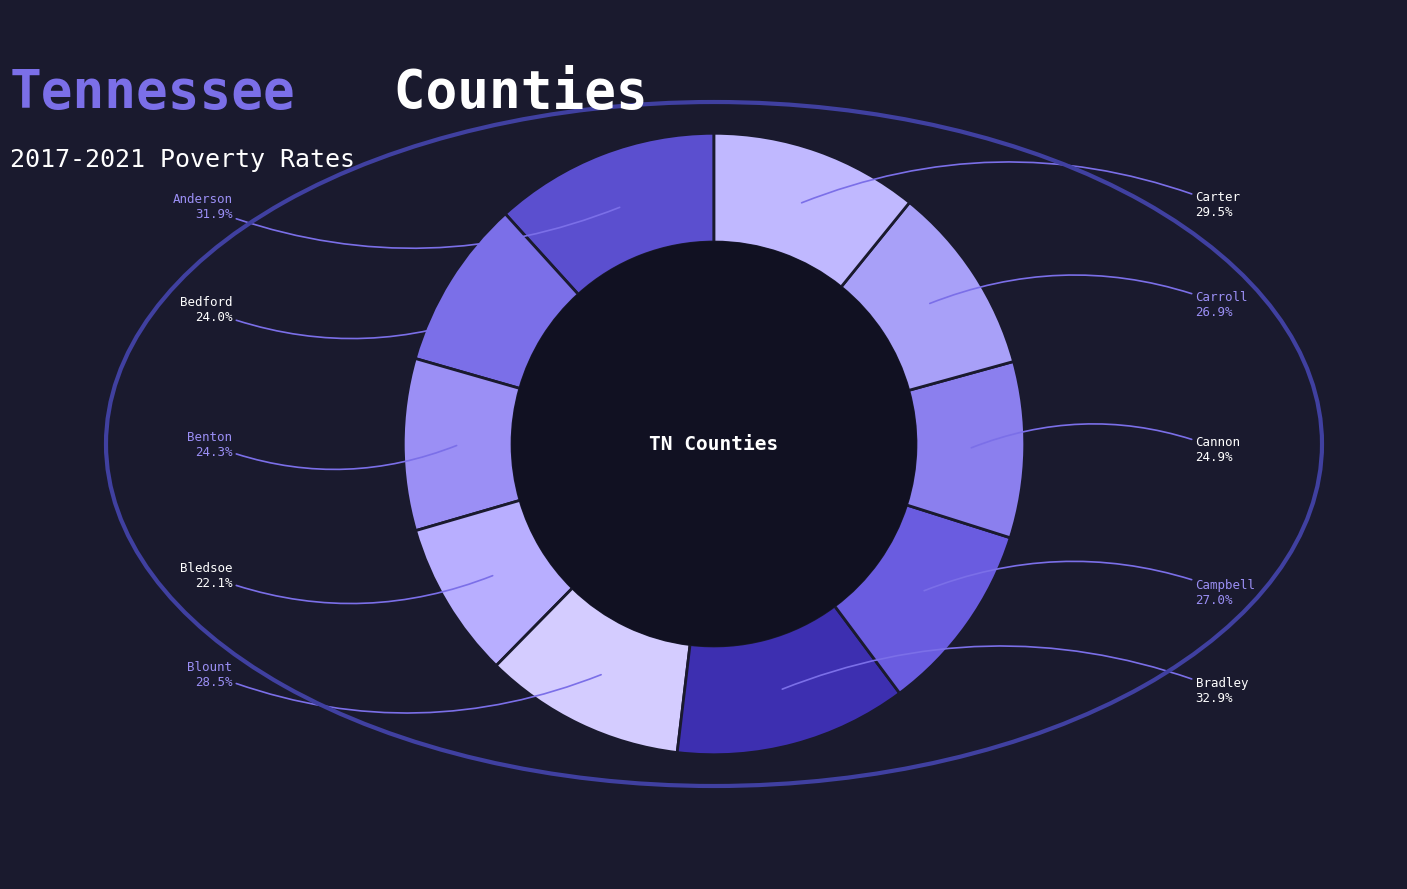

True or false: Carroll, TN accounts for 10% of the total.

True